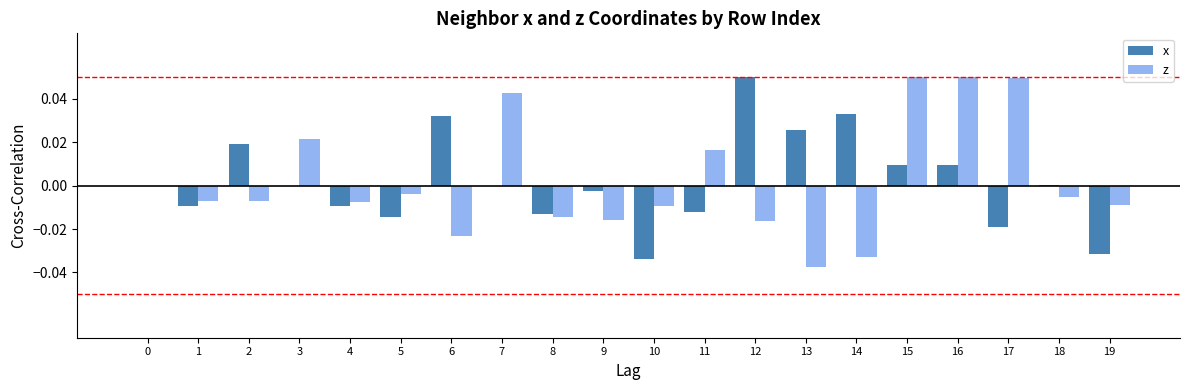

True or false: x has a value of 0.0 at 6.

True